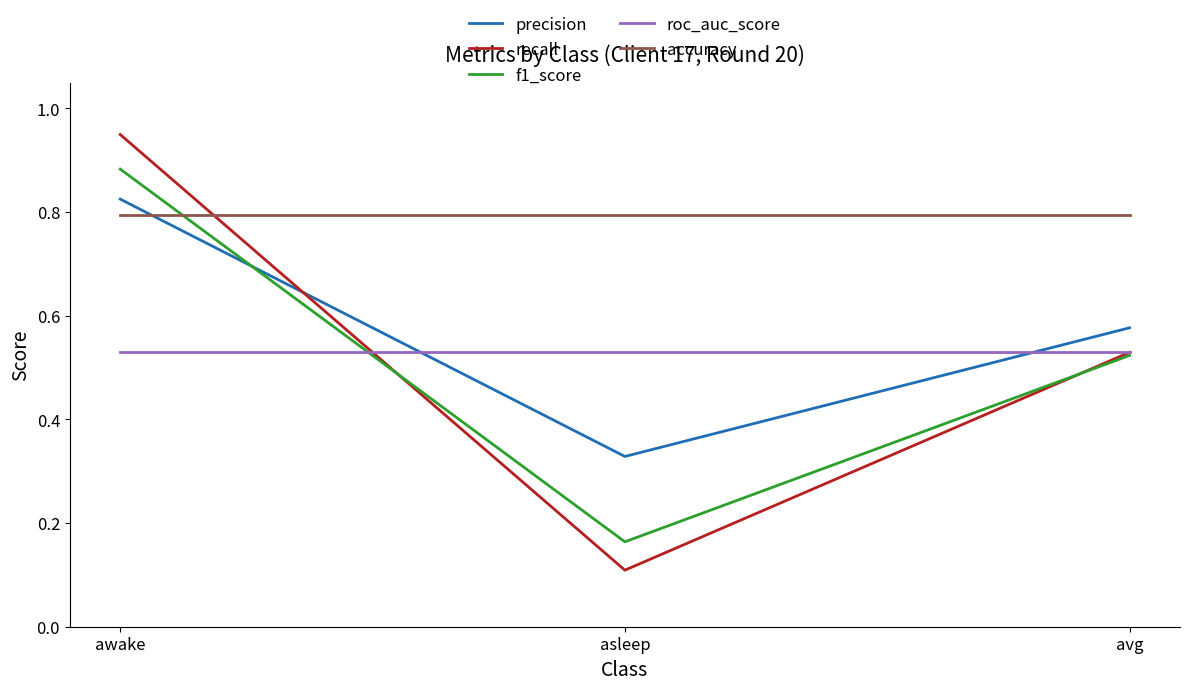

What position from the left is asleep?

2